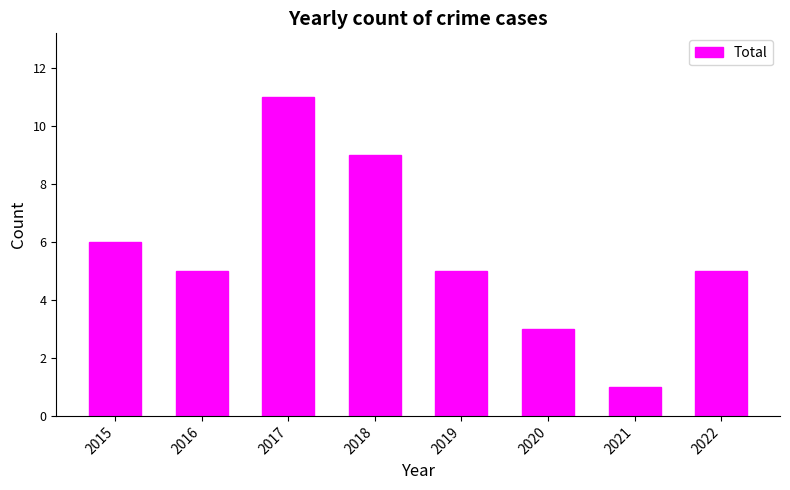

Is it true that the value at 2015 is 6?

True